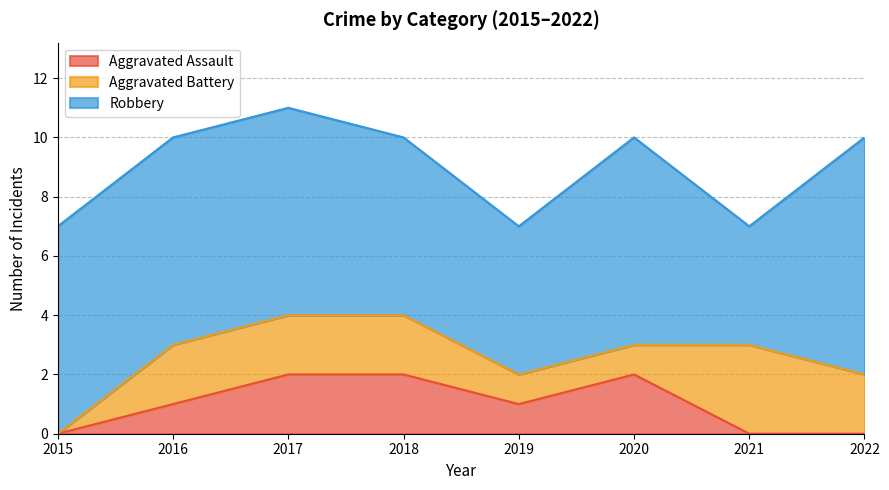

What is the difference between the maximum and minimum values in the Aggravated Battery series?

3